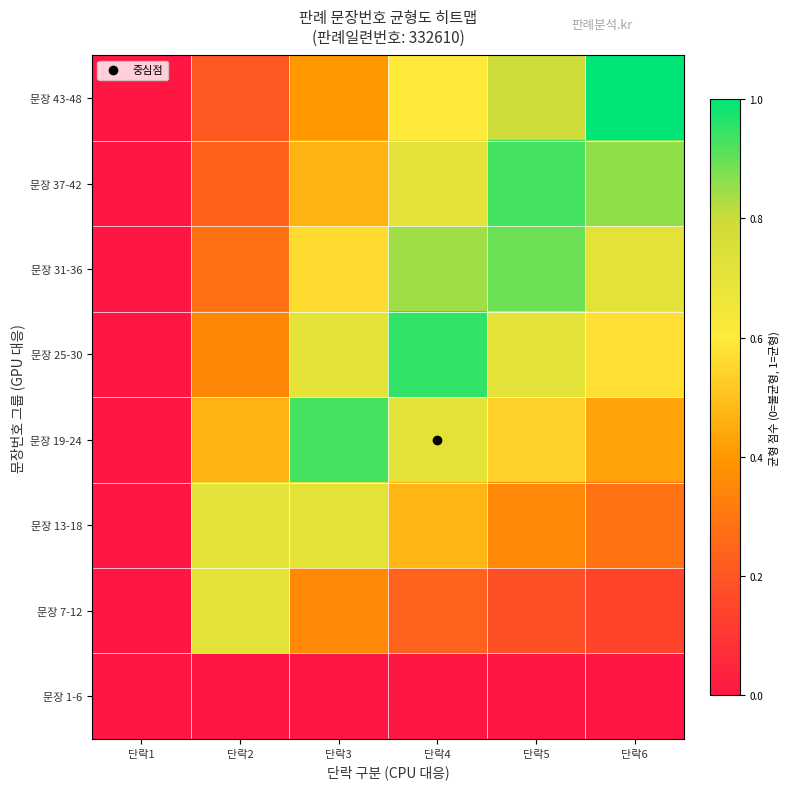

Reading right to left, what are all the values shown in this chart?

문장 43-48: 단락6=1.0	단락5=0.8	단락4=0.6	단락3=0.4	단락2=0.2	단락1=0.0
문장 37-42: 단락6=0.9	단락5=0.9	단락4=0.7	단락3=0.5	단락2=0.2	단락1=0.0
문장 31-36: 단락6=0.7	단락5=0.9	단락4=0.8	단락3=0.6	단락2=0.3	단락1=0.0
문장 25-30: 단락6=0.6	단락5=0.7	단락4=1.0	단락3=0.7	단락2=0.4	단락1=0.0
문장 19-24: 단락6=0.4	단락5=0.5	단락4=0.7	단락3=0.9	단락2=0.5	단락1=0.0
문장 13-18: 단락6=0.3	단락5=0.4	단락4=0.5	단락3=0.7	단락2=0.7	단락1=0.0
문장 7-12: 단락6=0.1	단락5=0.2	단락4=0.2	단락3=0.4	단락2=0.7	단락1=0.0
문장 1-6: 단락6=0.0	단락5=0.0	단락4=0.0	단락3=0.0	단락2=0.0	단락1=0.0